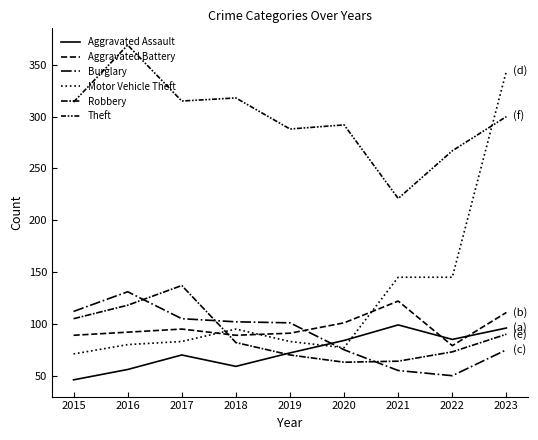

How many lines are shown in the chart?

6